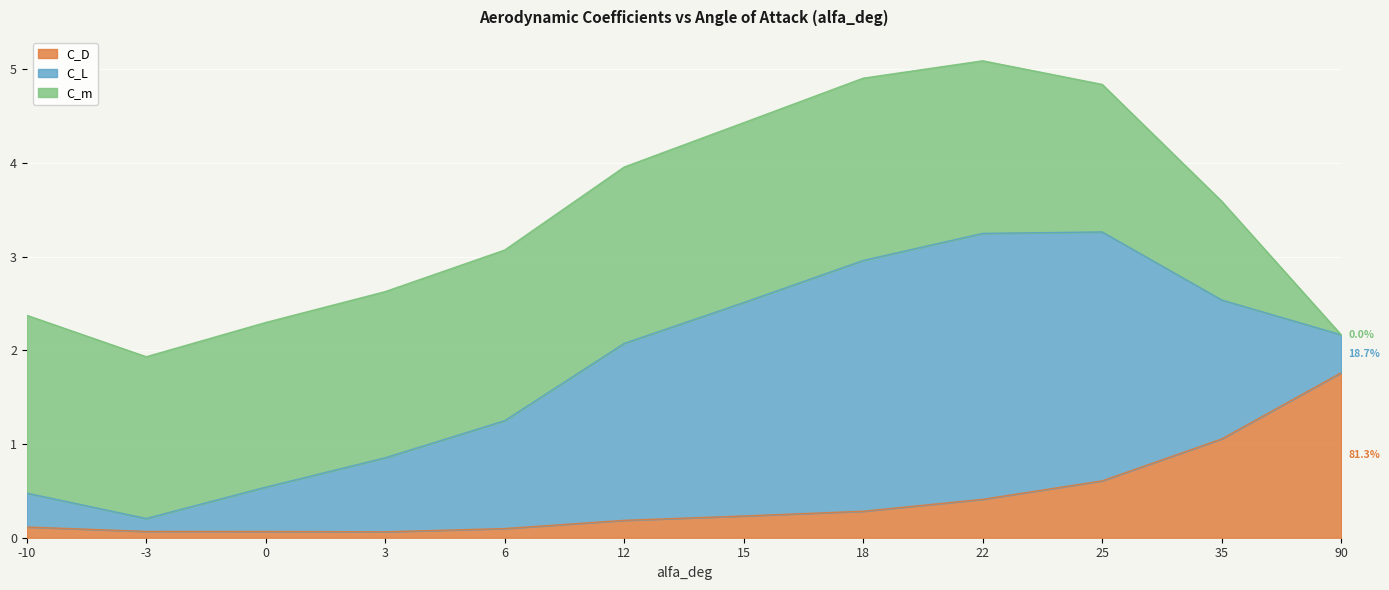

What are all the series names shown in the legend?

C_D, C_L, C_m